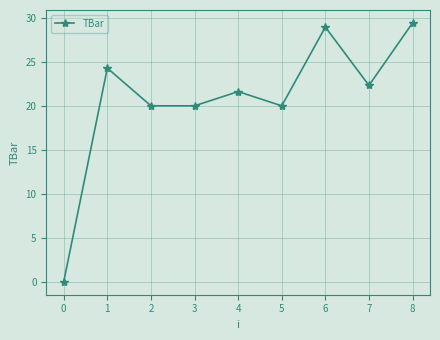

True or false: the data shows 16.3 at 7.

False